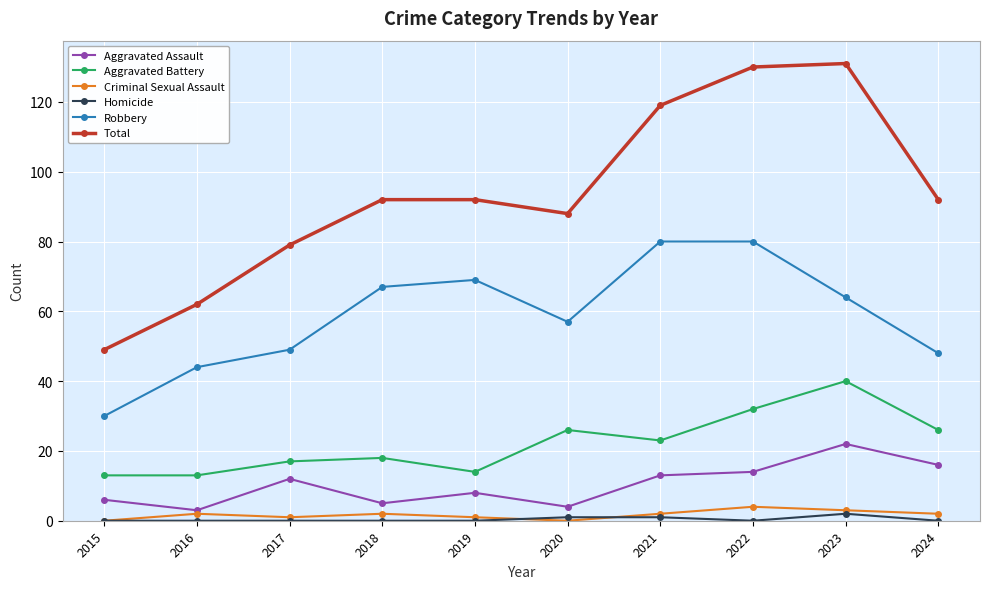

How many values in the Aggravated Assault series are below 12?

5